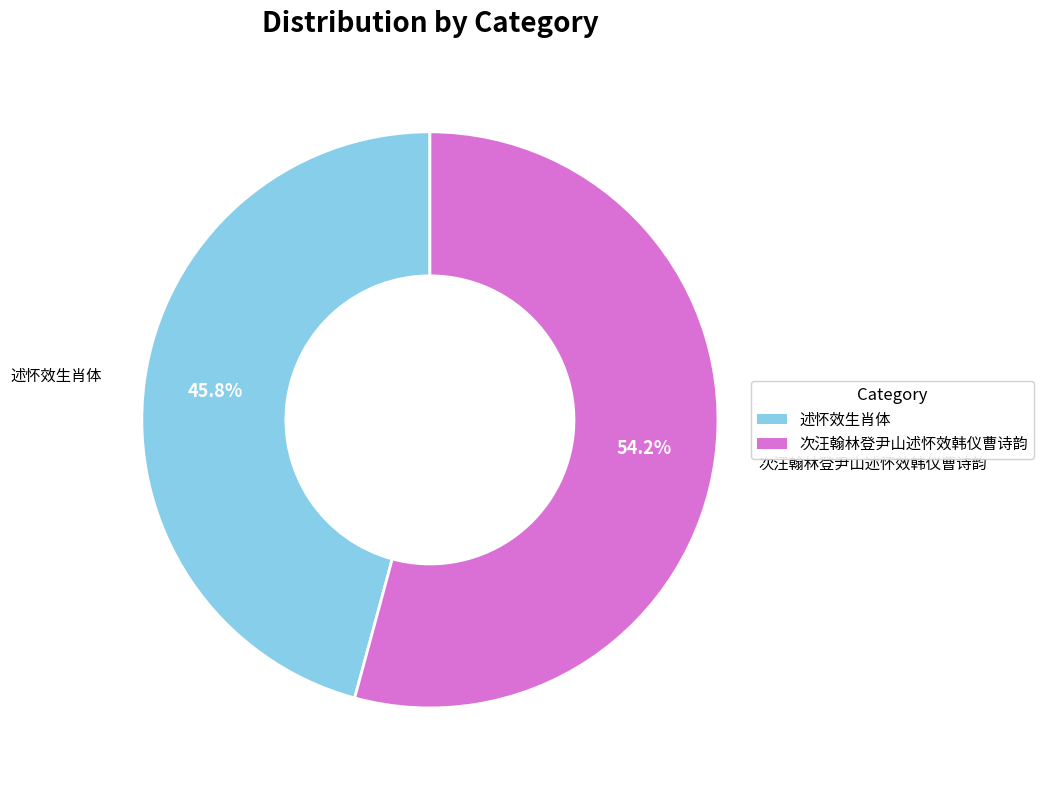

Is there a majority slice in this chart?

Yes